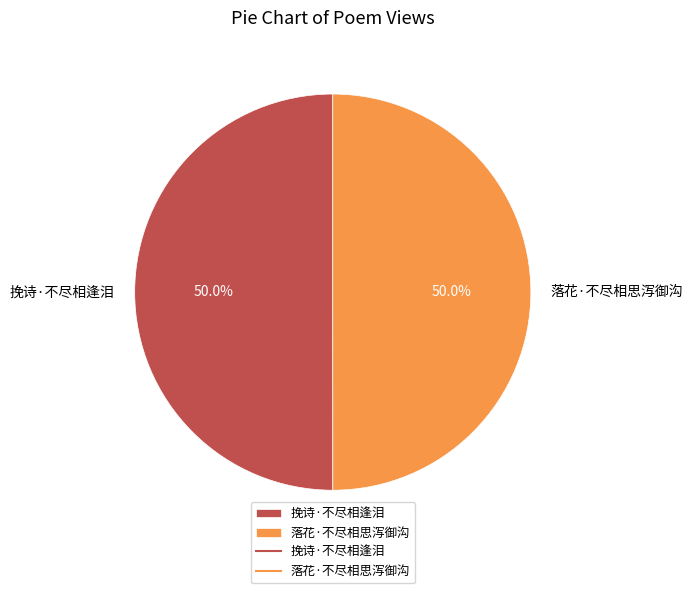

The 落花·不尽相思泻御沟 slice represents 50% of the pie. True or false?

True